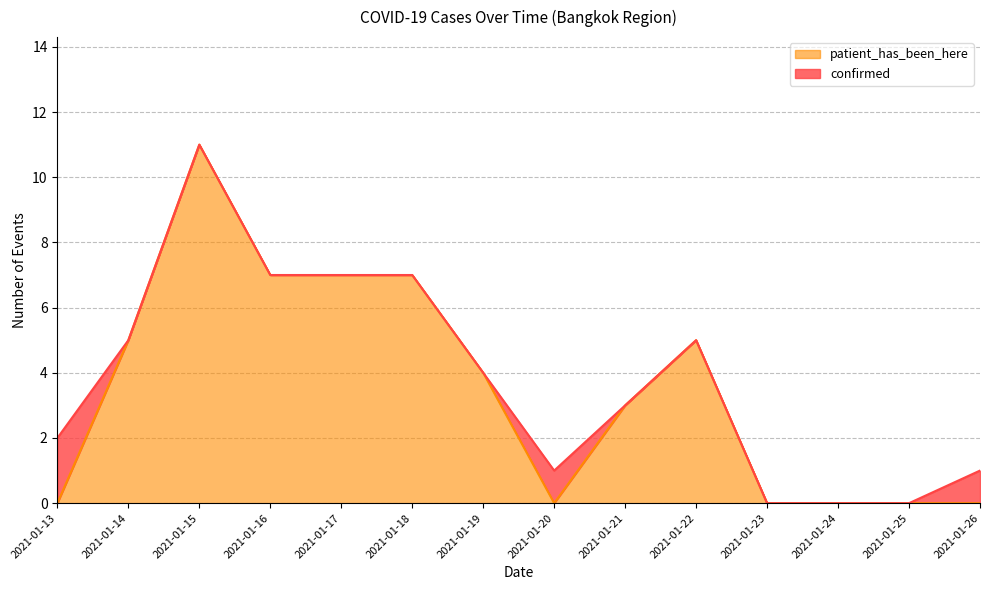

What is the difference between the maximum and minimum values?

11